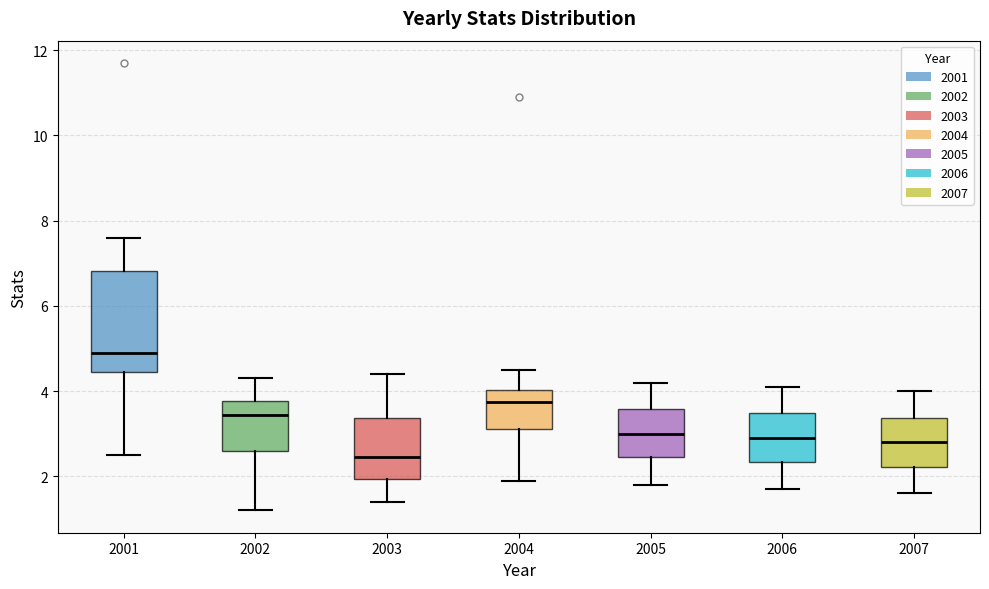

Where is the upper edge of the box at x = 2005 on the y-axis? The values are not printed on the chart, so give them approximately, as read against the axis.

3.6